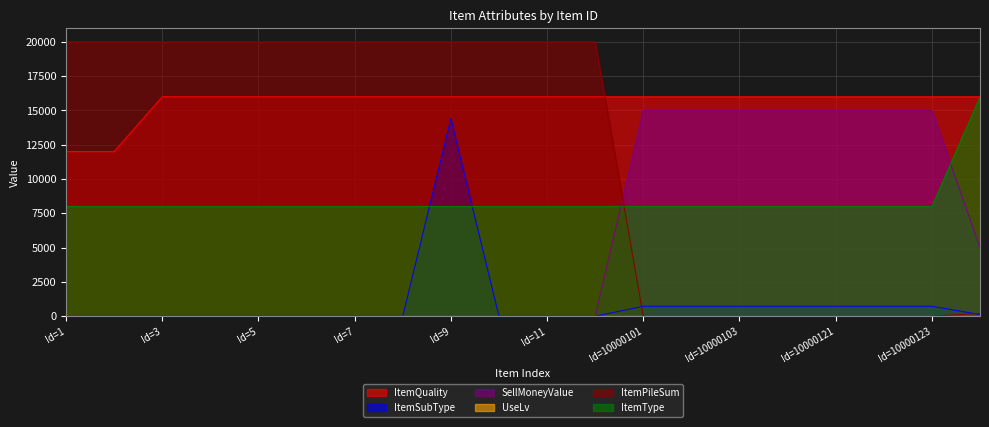

List the series in order of their peak value, lowest first.

ItemSubType, SellMoneyValue, ItemQuality, ItemType, ItemPileSum